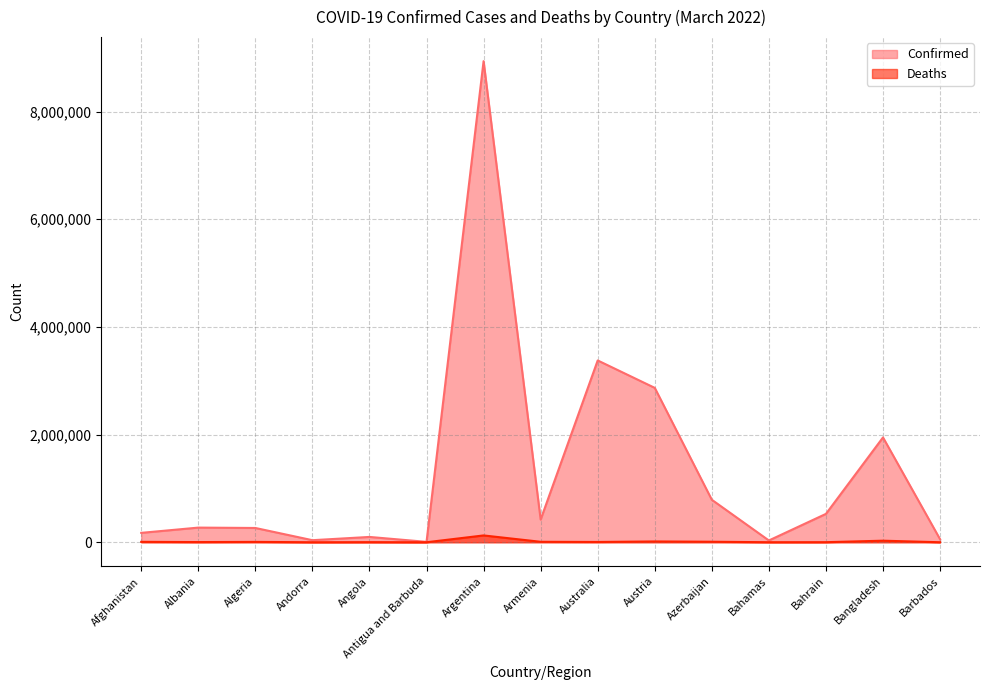

What is the label of the 2nd point from the left?

Albania